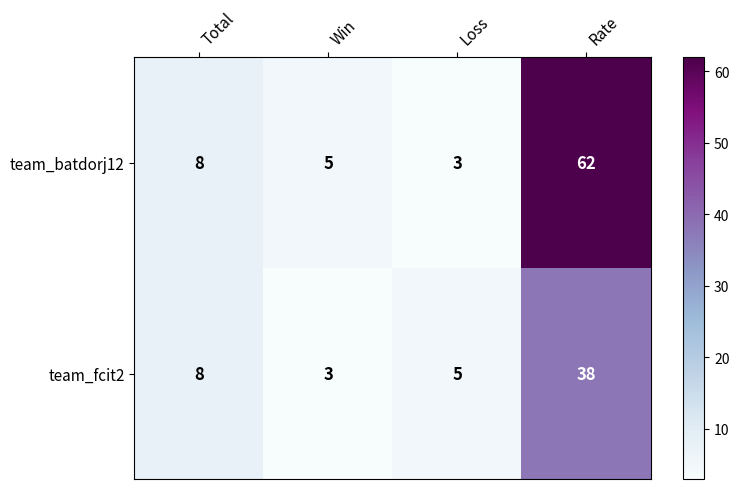

What is the smallest value displayed?

3